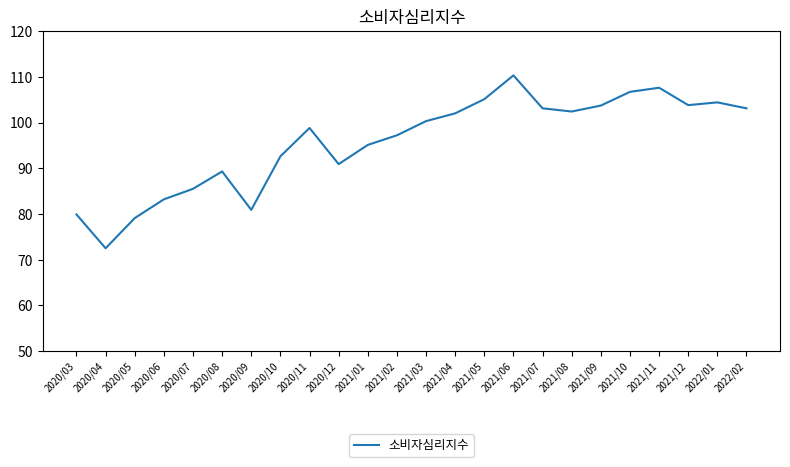

True or false: the data has more than 2 interior local peaks.

True